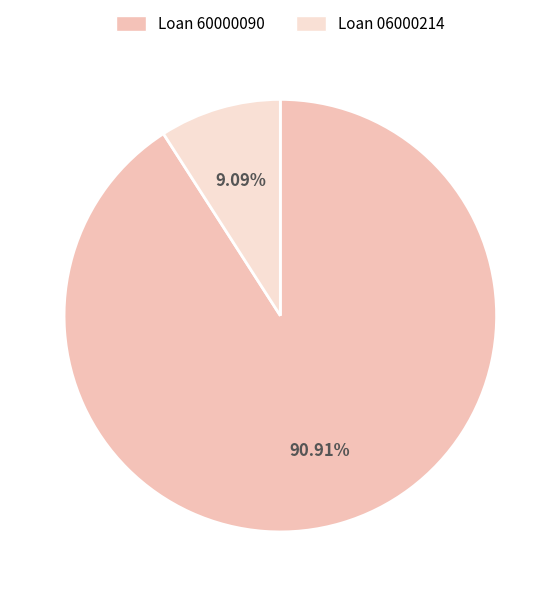

Is the sum of Loan 06000214 and Loan 60000090 greater than half?

Yes